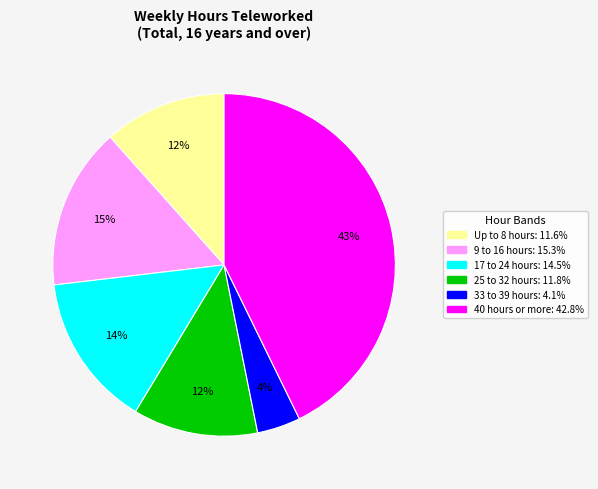

Is the sum of 17 to 24 hours and 9 to 16 hours greater than half?

No